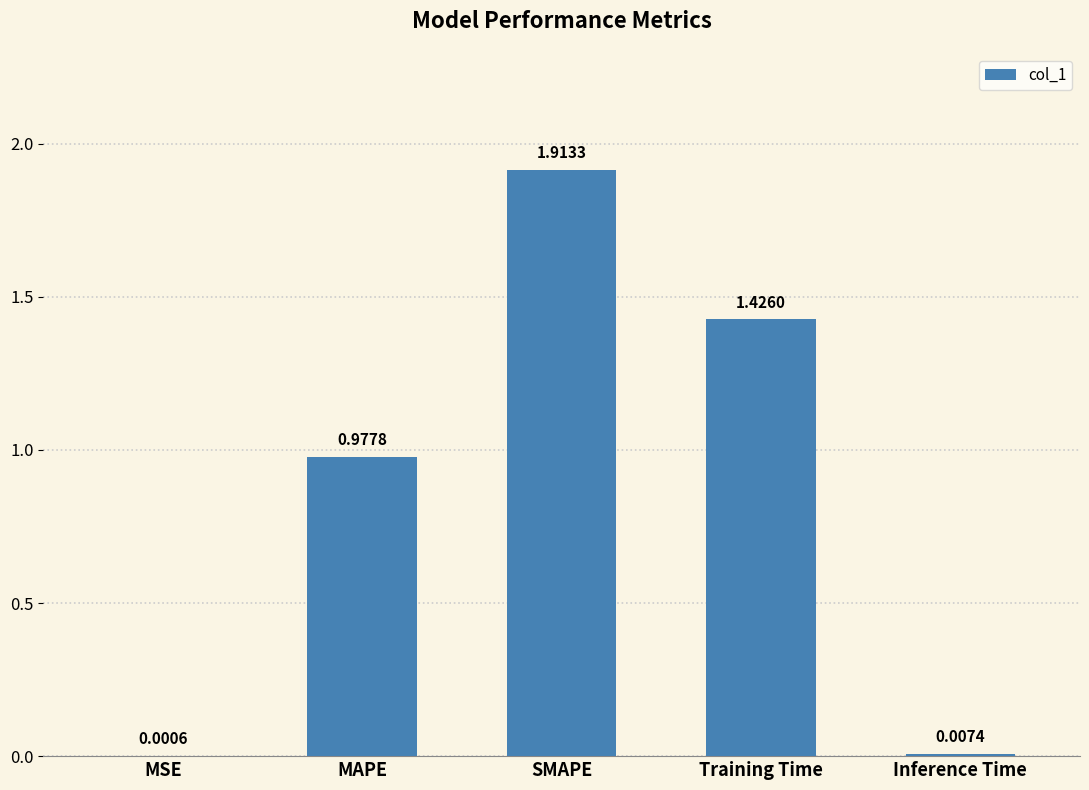

Which label corresponds to the largest value in the chart?

SMAPE